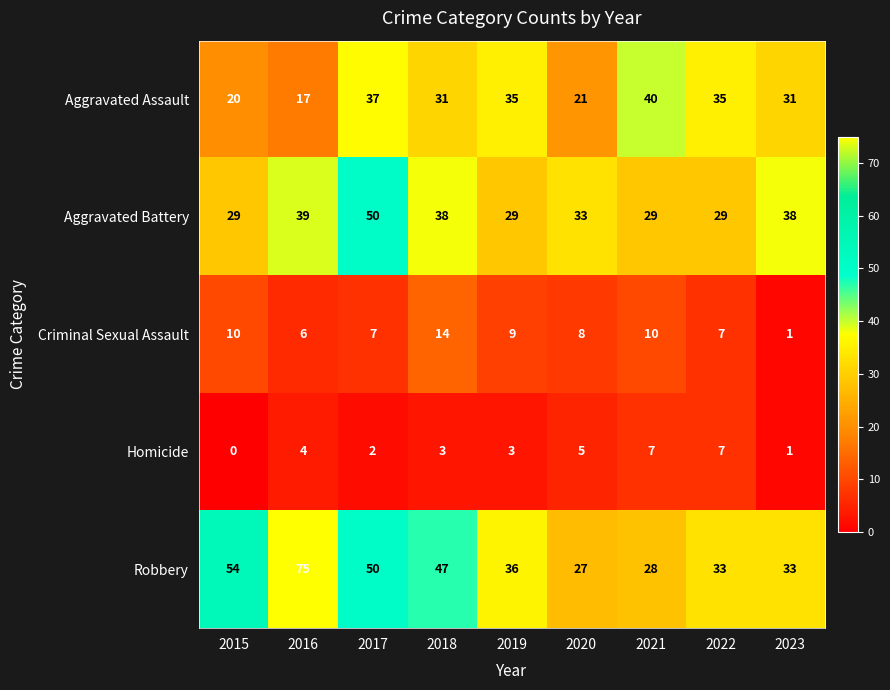

Which series has the largest range (max minus min)?

Robbery